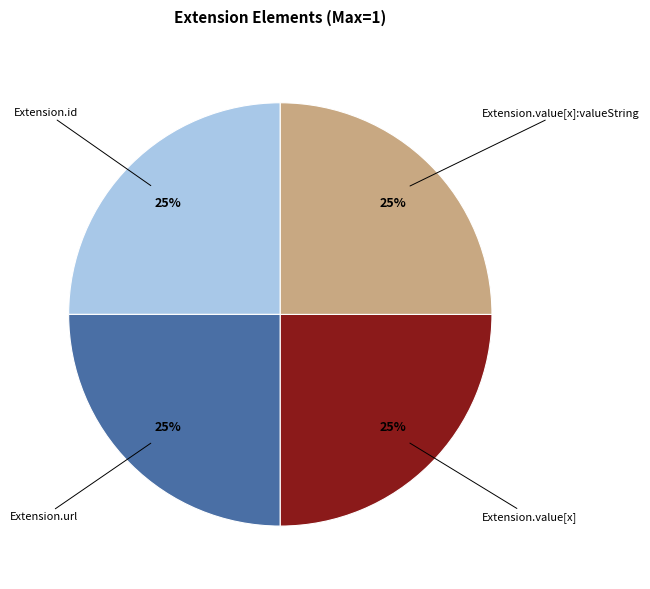

Is there a majority slice in this chart?

No